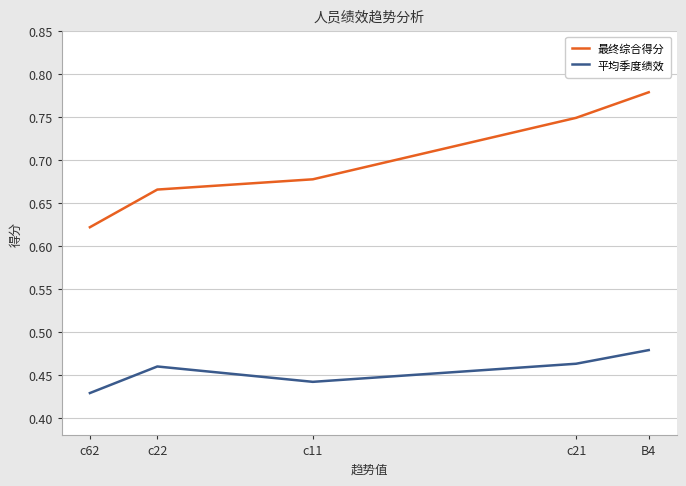

How many interior local valleys does the 平均季度绩效 series have?

1